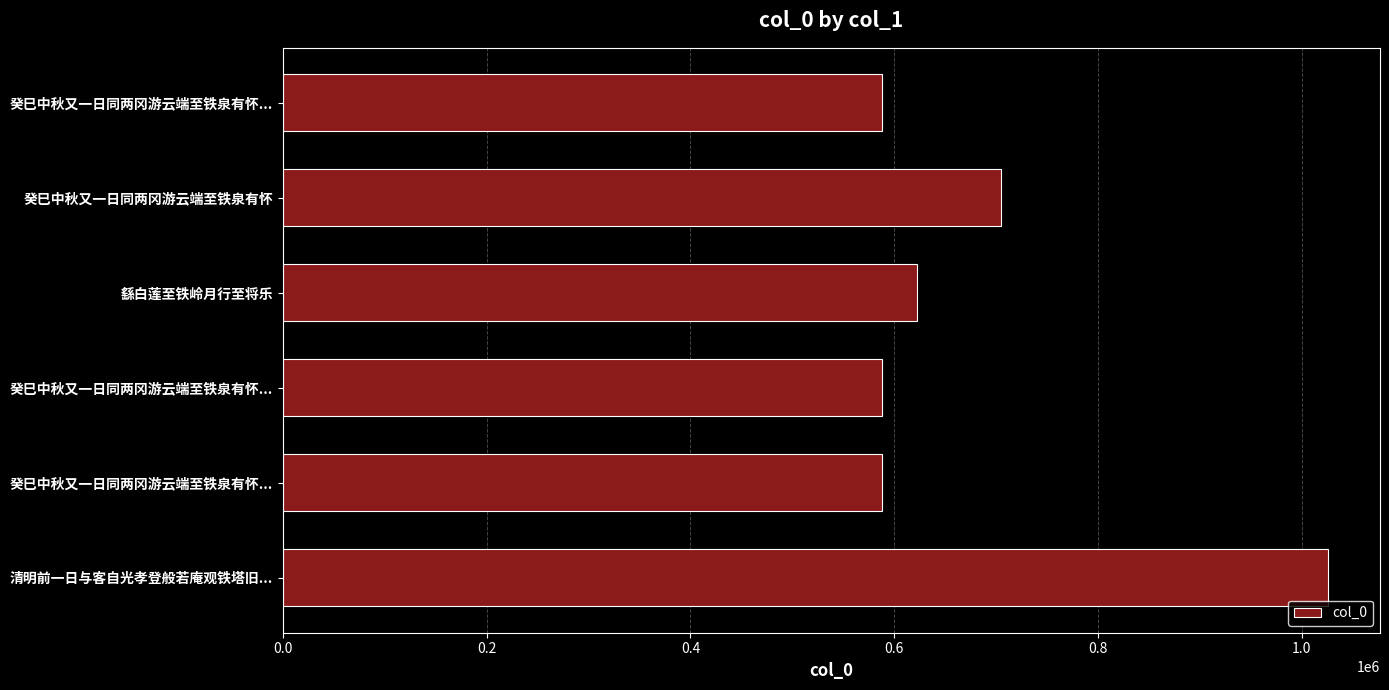

What is the average value?

685942